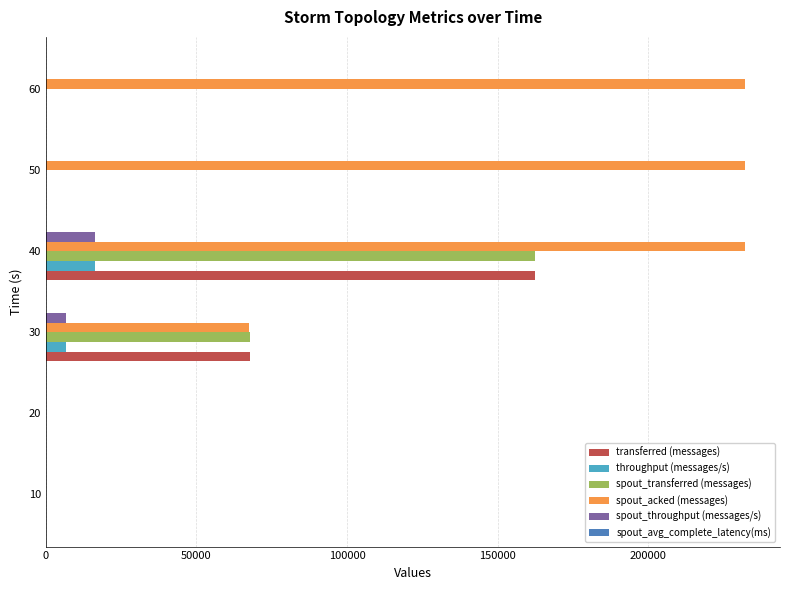

At which label is spout_transferred (messages) closest to 81150?

30